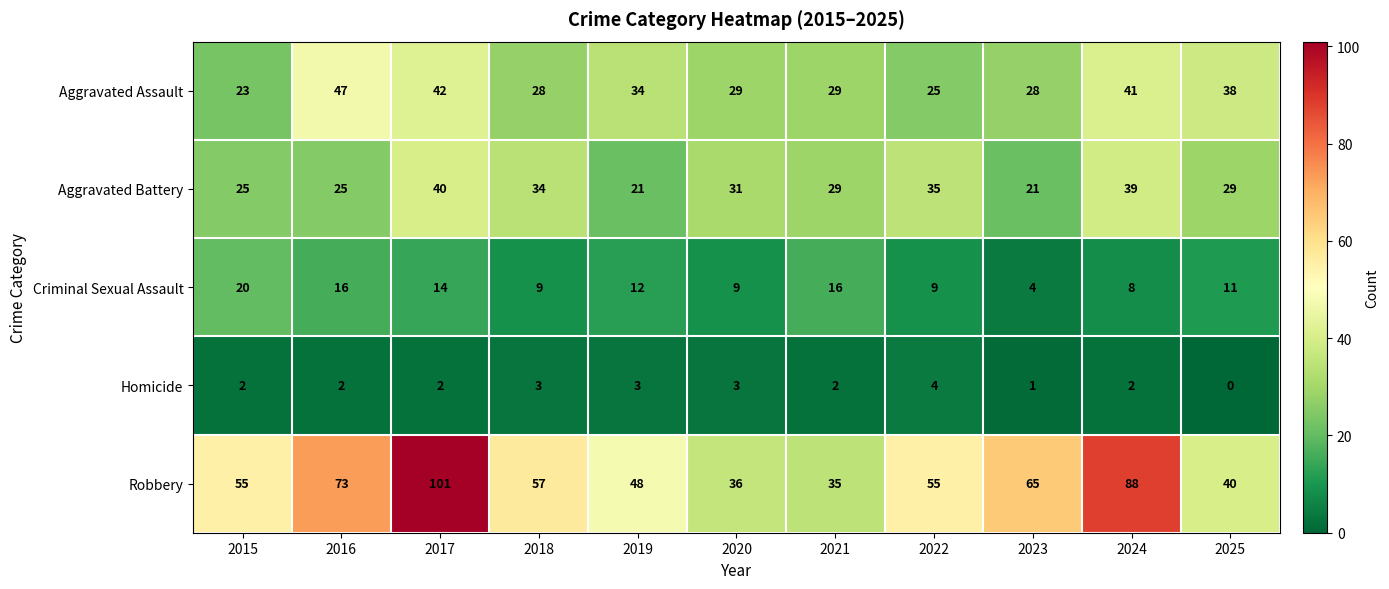

Which series has the largest total across all categories?

Robbery